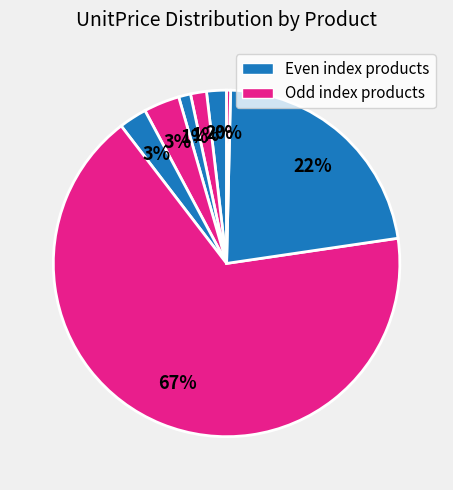

To the nearest percent, what is the average slice percentage?

12%